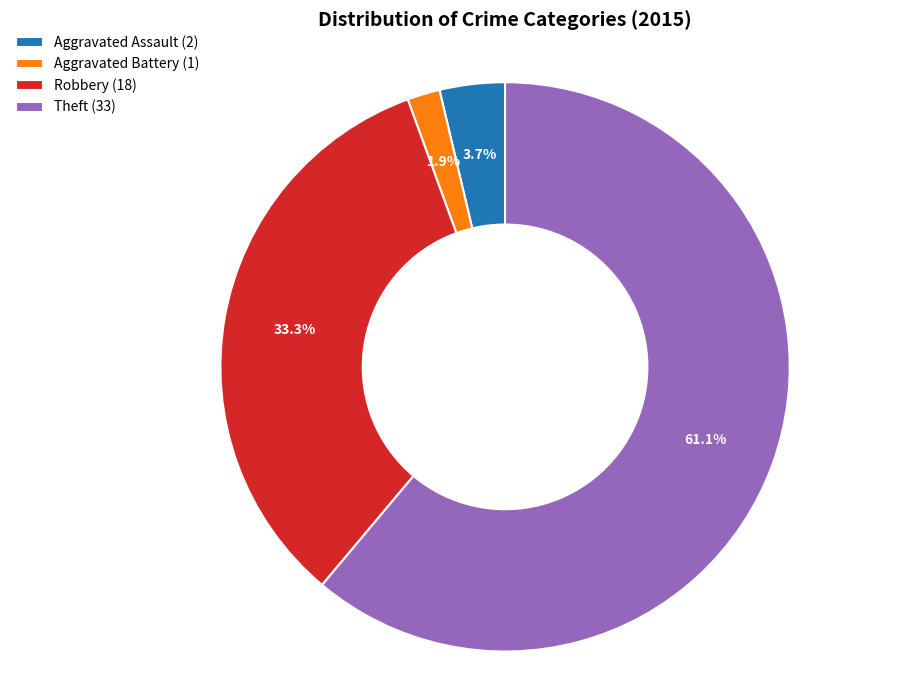

Between Aggravated Assault (2) and Aggravated Battery (1), which is larger?

Aggravated Assault (2)